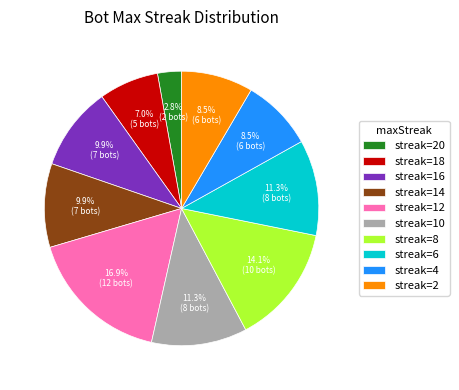

Which slice is the largest?

streak=12